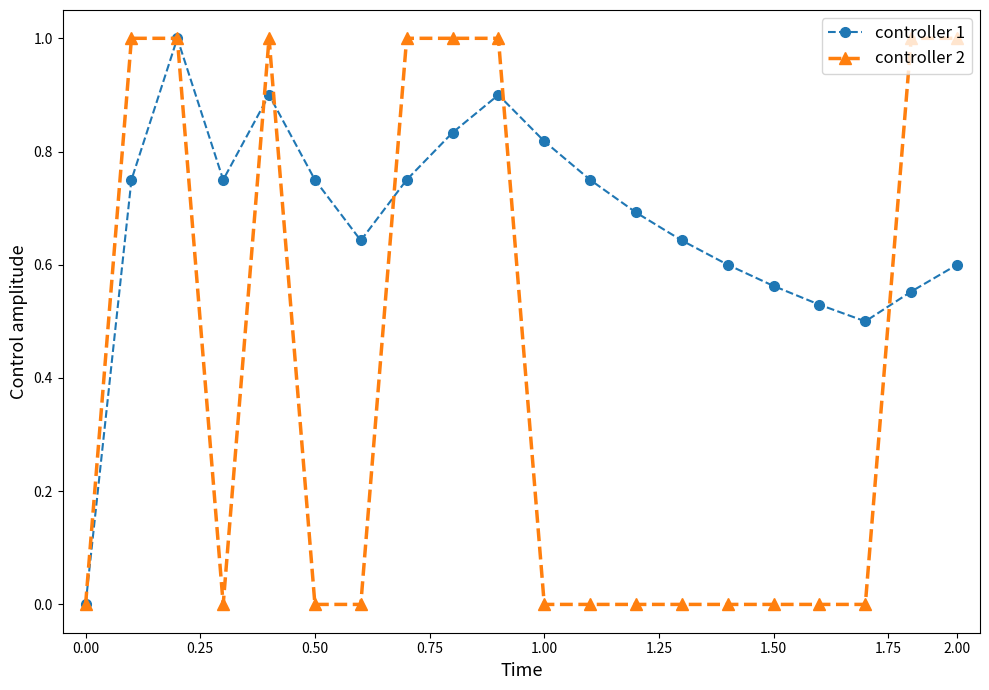

Rank the series by their average value, from lowest to highest.

controller 2, controller 1